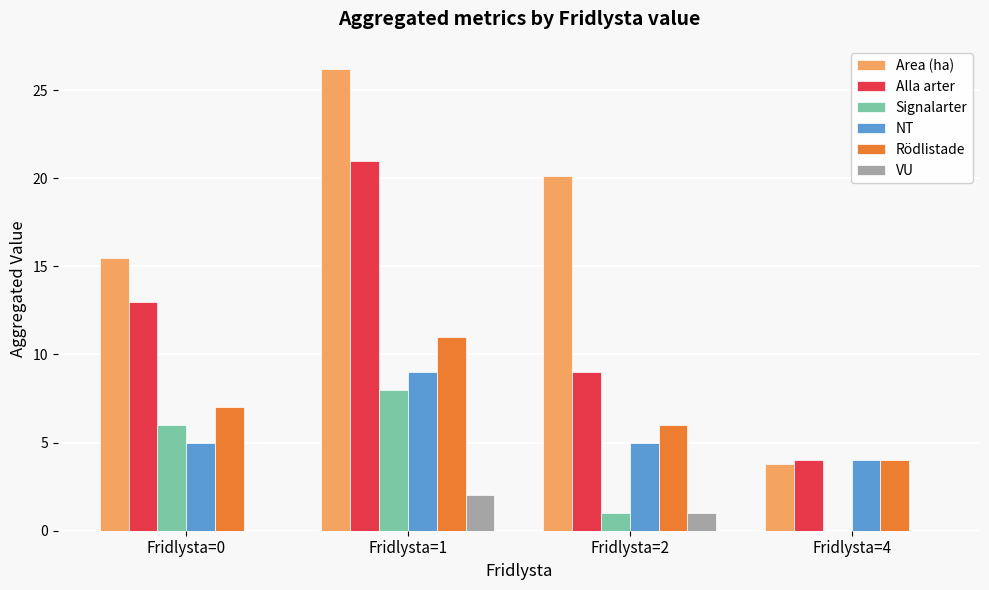

True or false: NT has a value of 8.1 at Fridlysta=0.

False